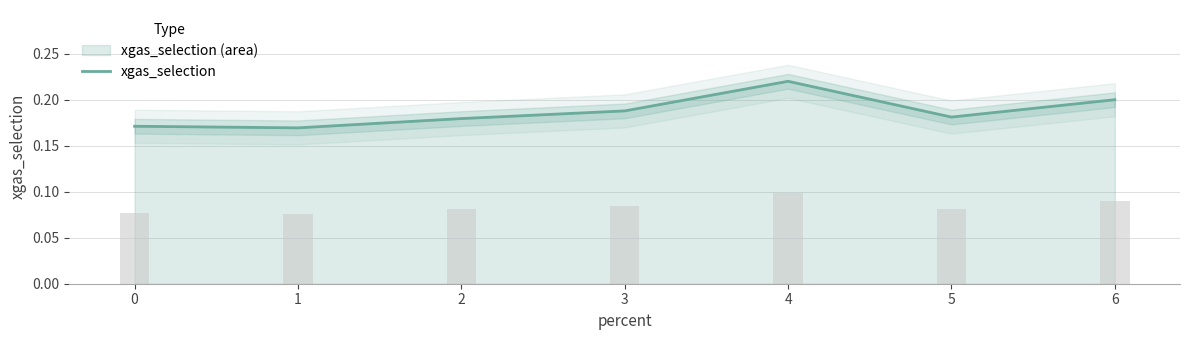

Count the values in the range 0 to 1.

7